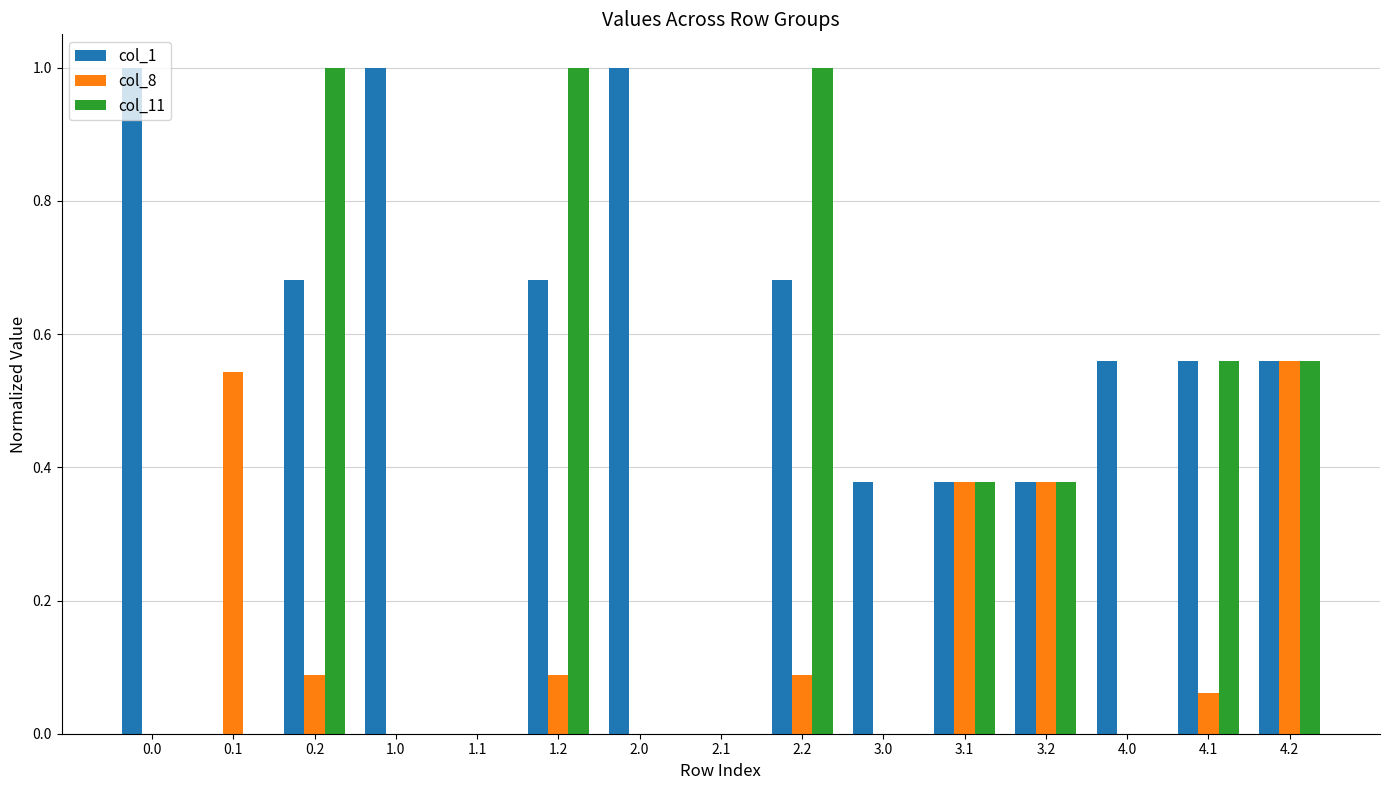

What is the greatest value displayed?

1.0